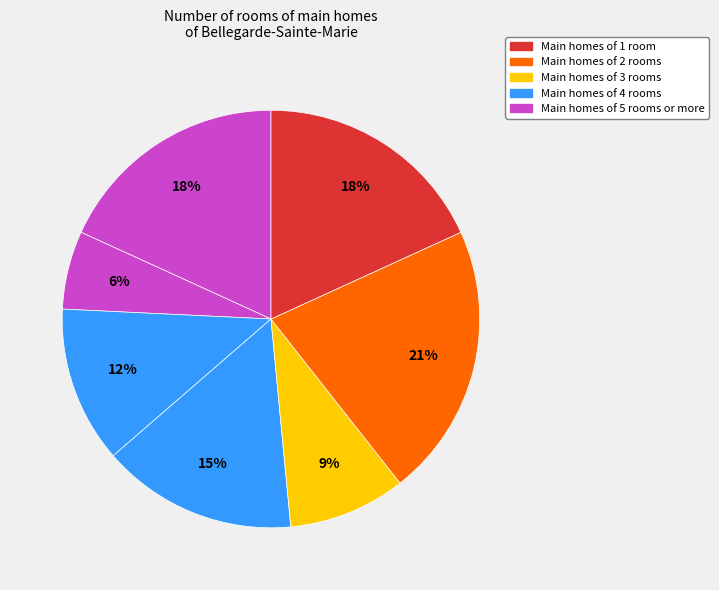

How many slices are in this pie chart?

7